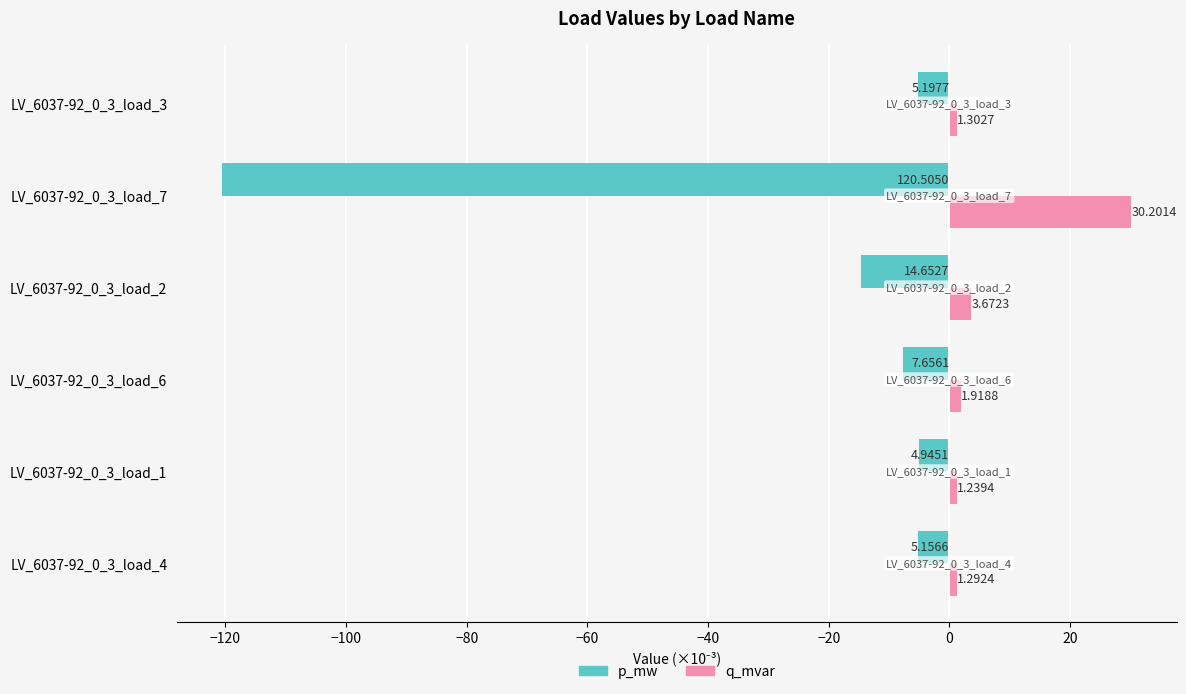

Which series has the largest total across all categories?

q_mvar